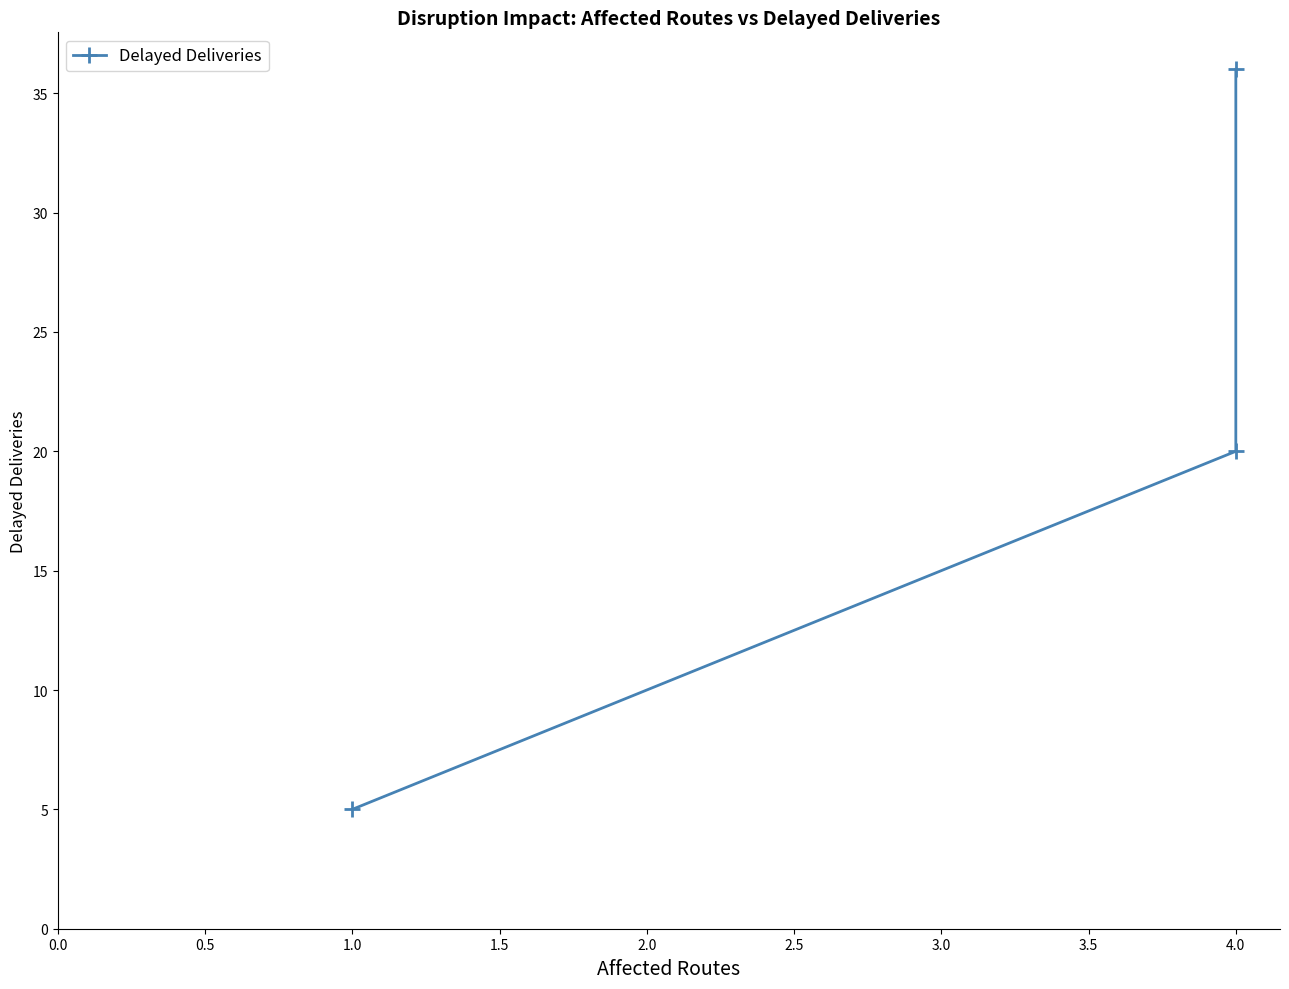

How many lines are shown in the chart?

1